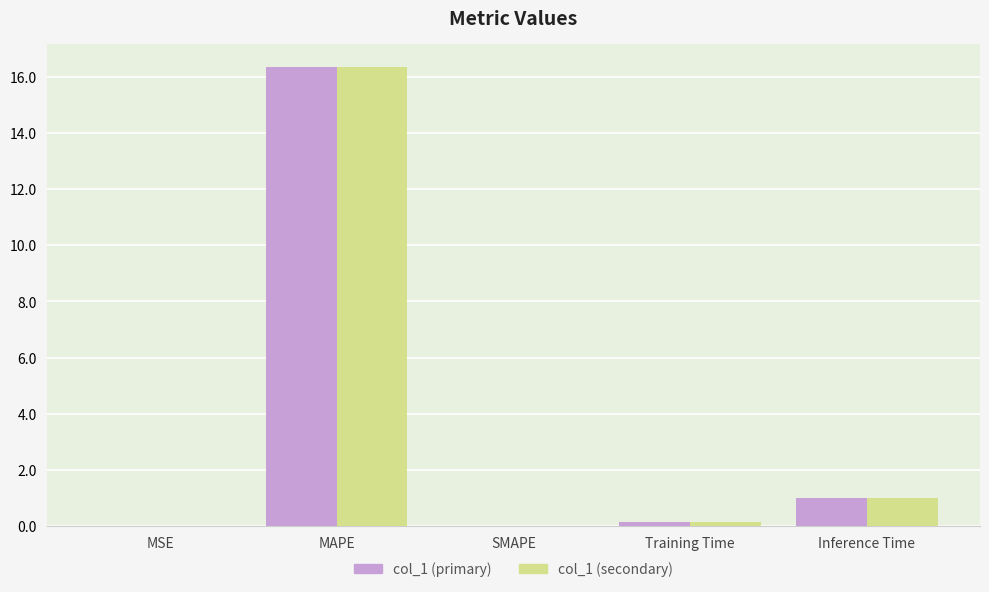

What is the difference between the col_1 (primary) values at MSE and MAPE?

16.3